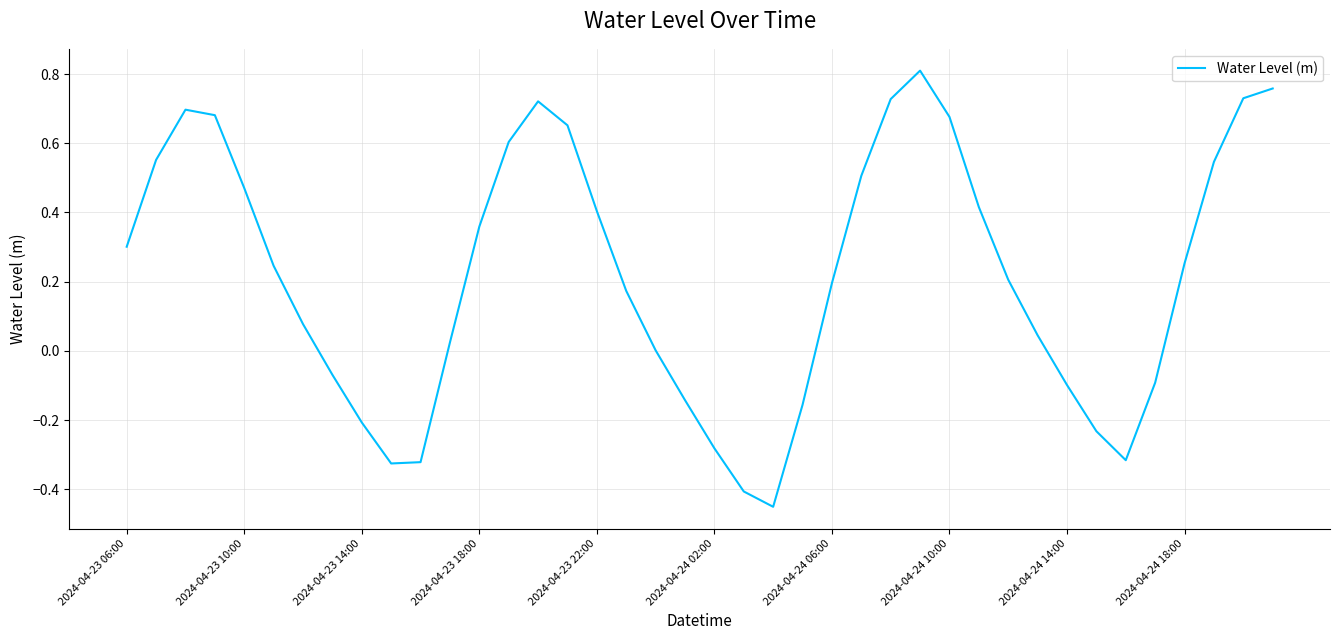

What is the difference between the maximum and minimum values?

1.3